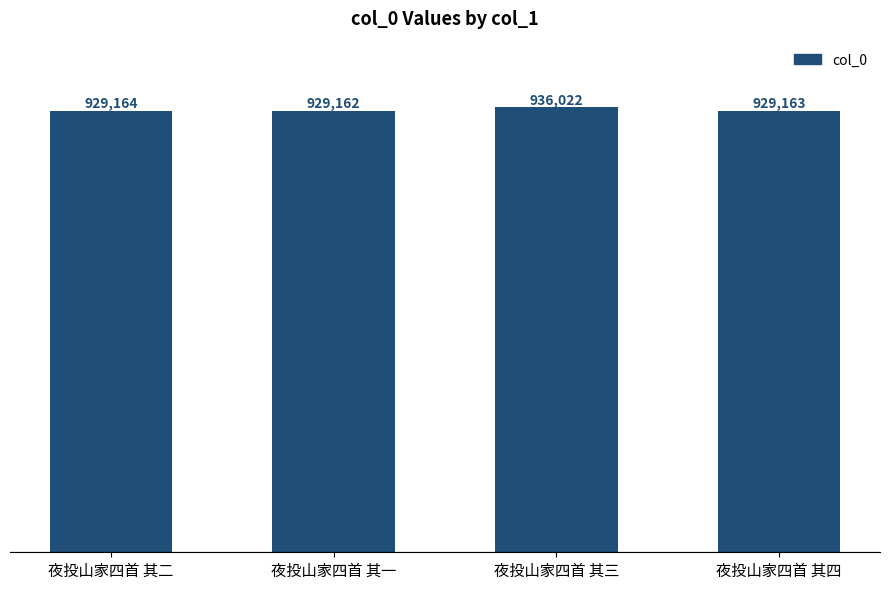

Which category has the lowest value across all series?

夜投山家四首 其一